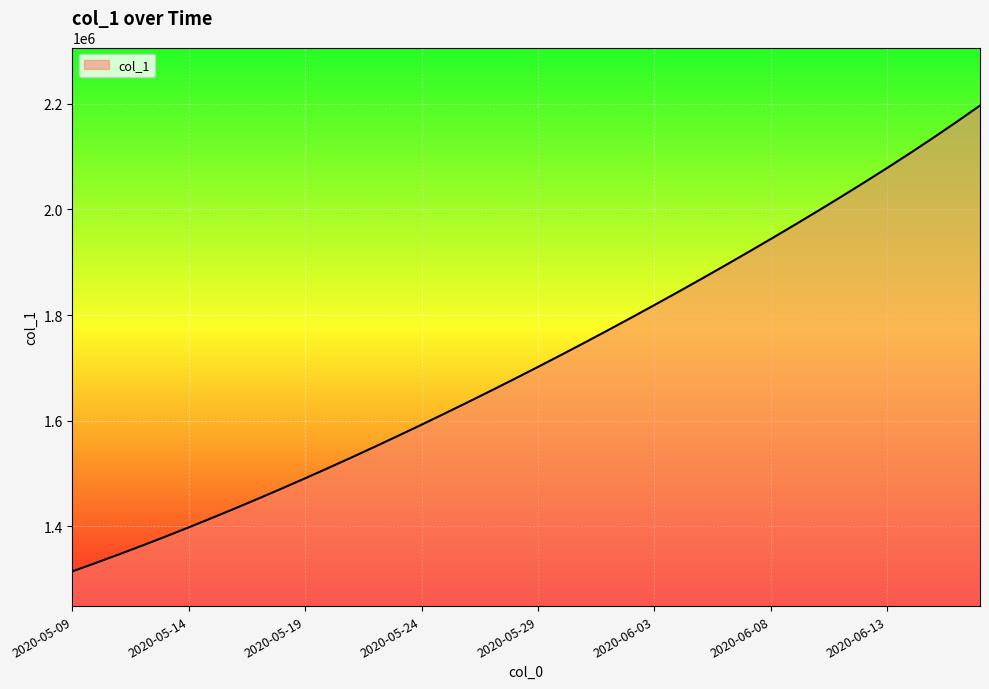

What is the difference between the maximum and minimum values?

881456.2